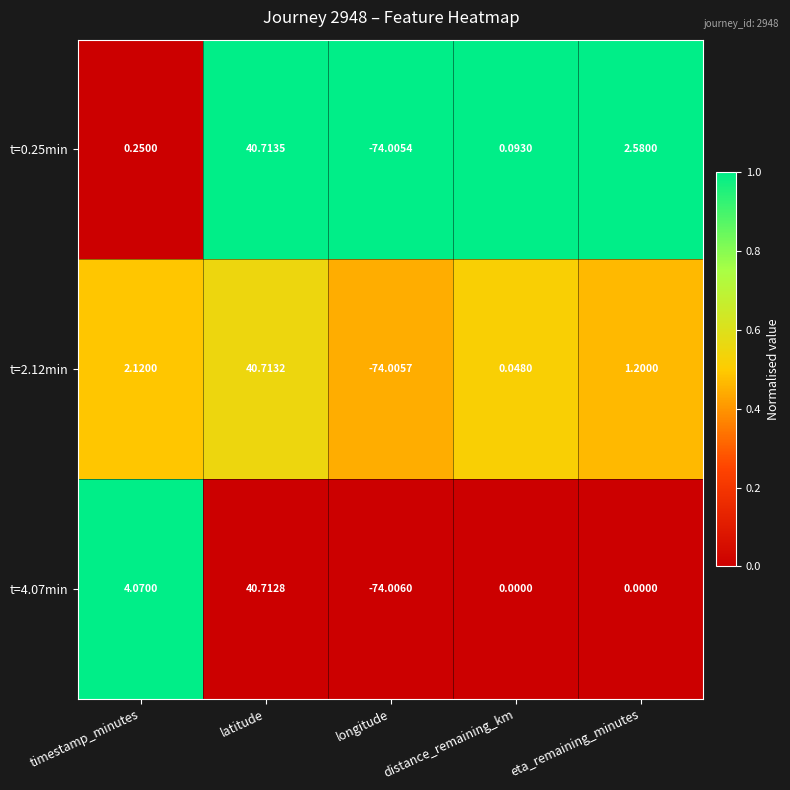

How many values in the t=0.25min series exceed 0?

4